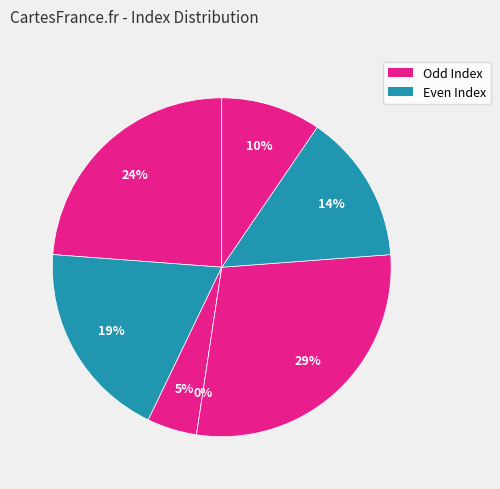

To the nearest percent, what is the difference between the largest and smallest slice percentages?

29%